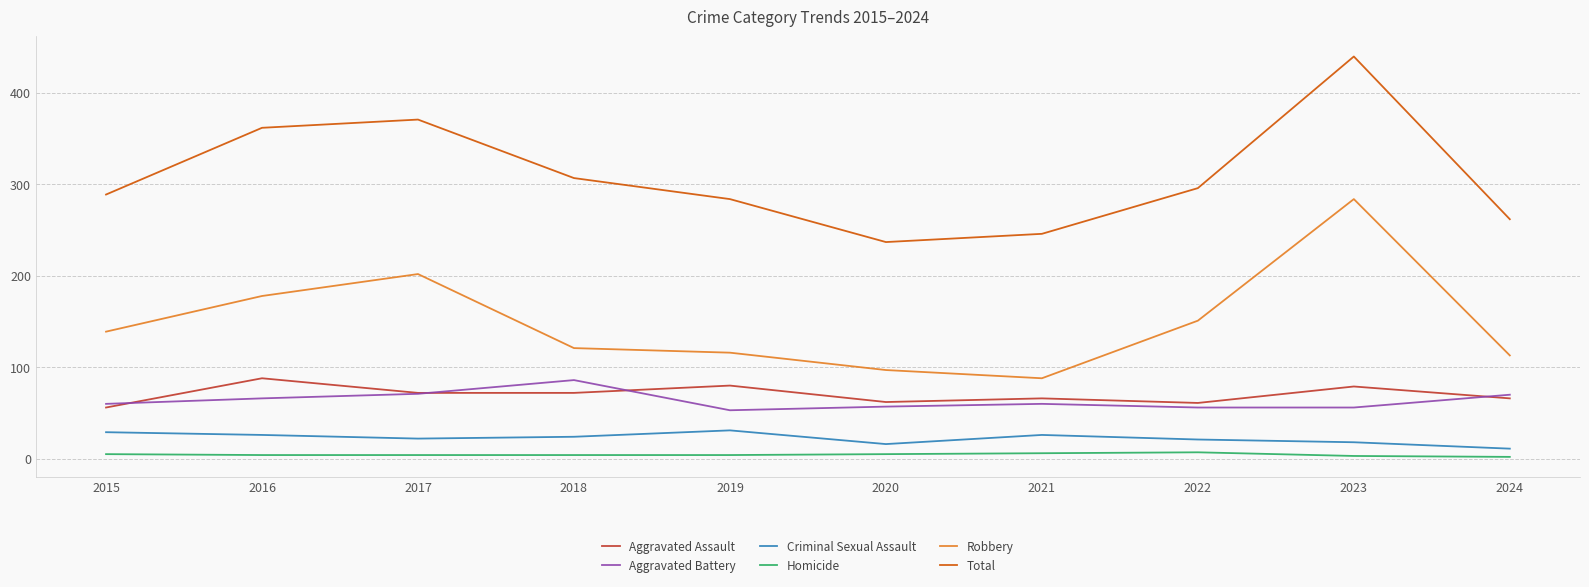

True or false: Criminal Sexual Assault and Homicide cross at least once.

False